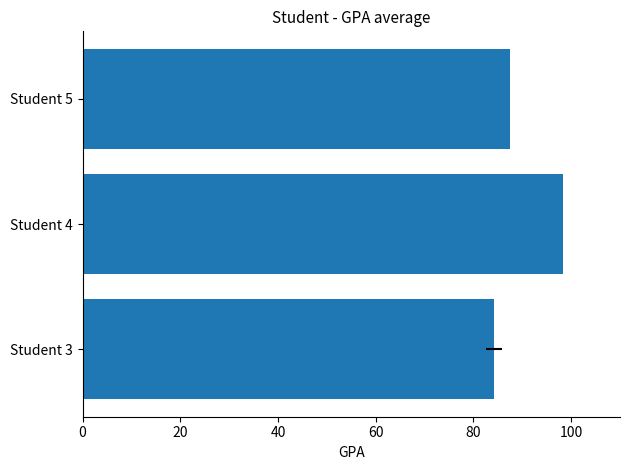

What is the value of the 2nd bar from the left?

98.3